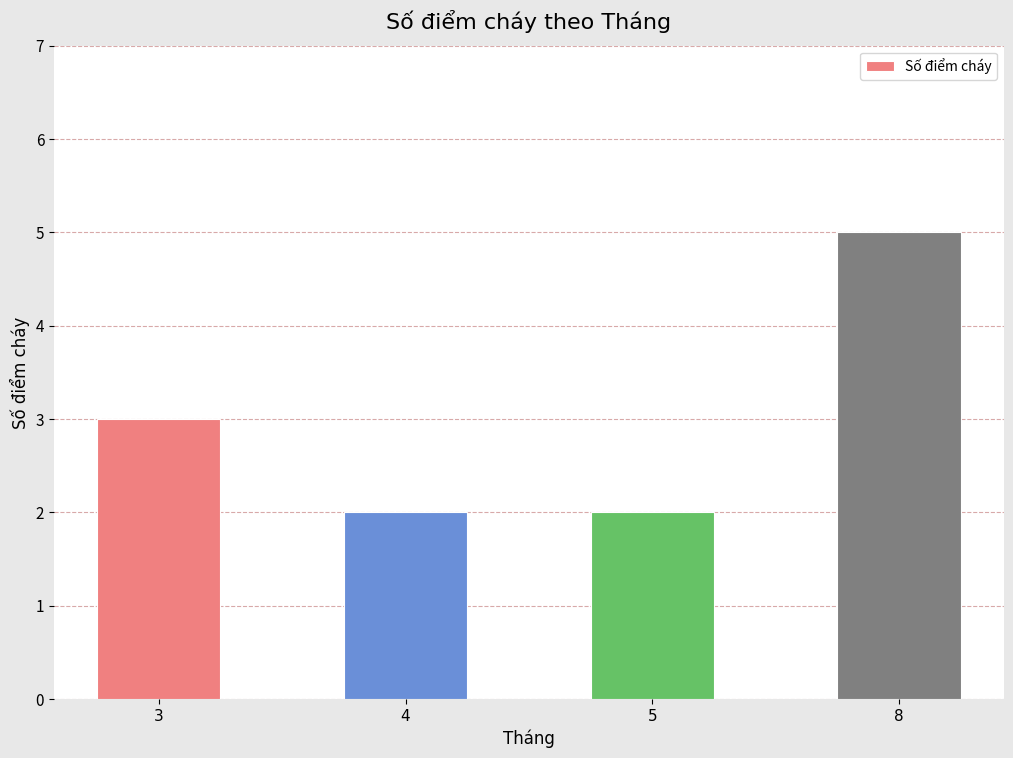

Does the chart contain any negative values?

No